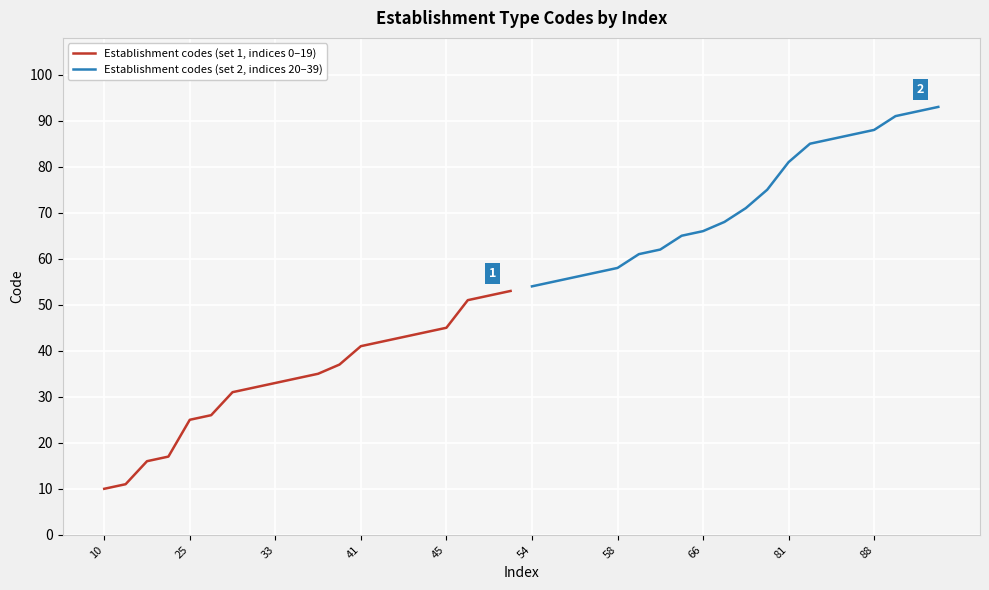

True or false: Establishment codes (set 1, indices 0–19) has a value of 25 at 25.

True